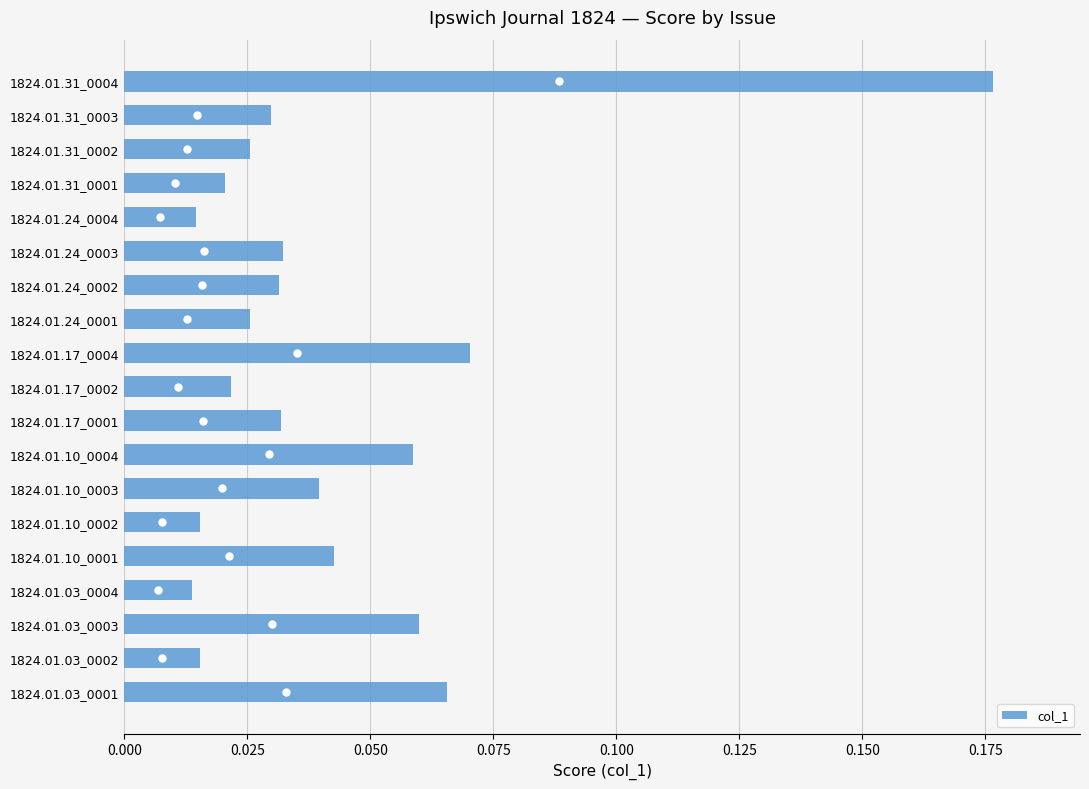

How many bars are there in total?

19